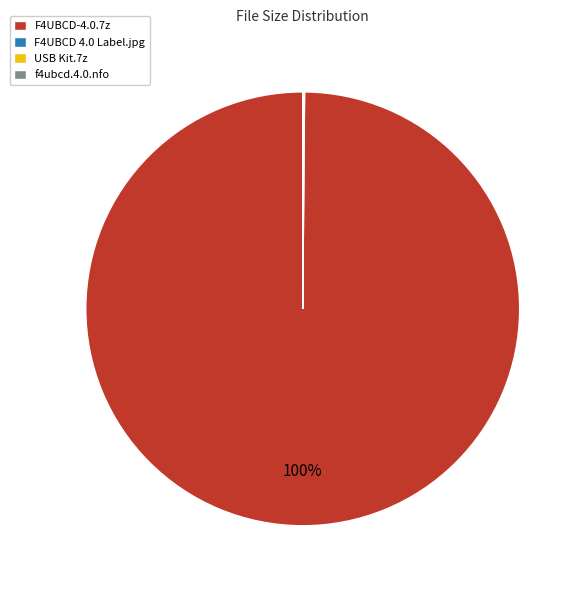

Is there any slice that represents more than half of the pie?

Yes